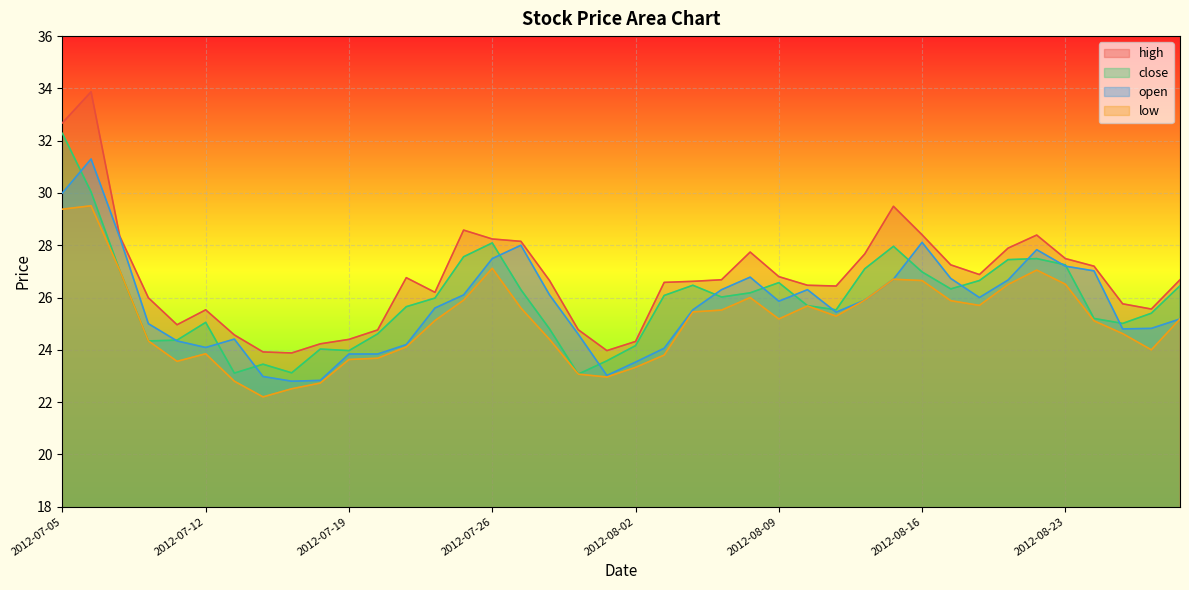

How many values in the close series exceed 26?

20